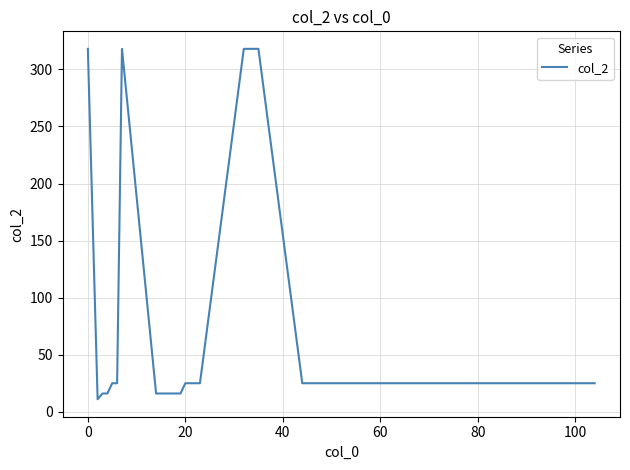

What is the maximum value shown in the chart?

318